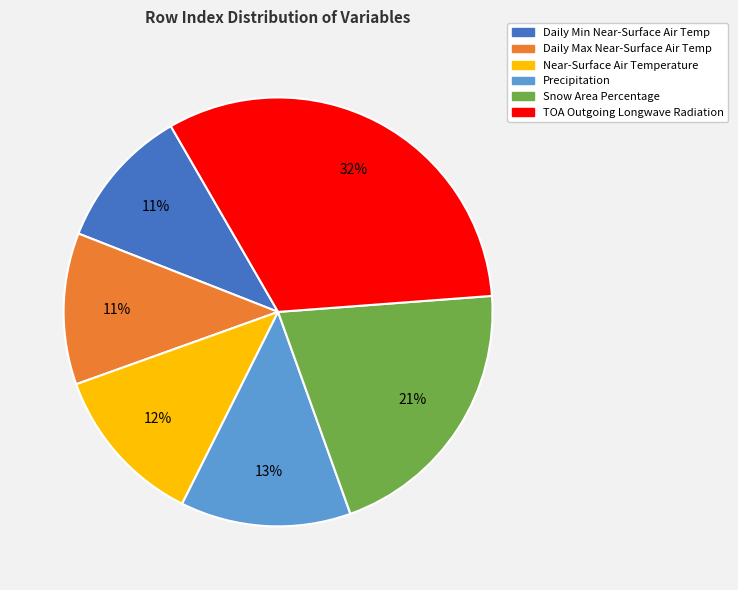

To the nearest percent, what is the difference between the largest and smallest slice percentages?

21%